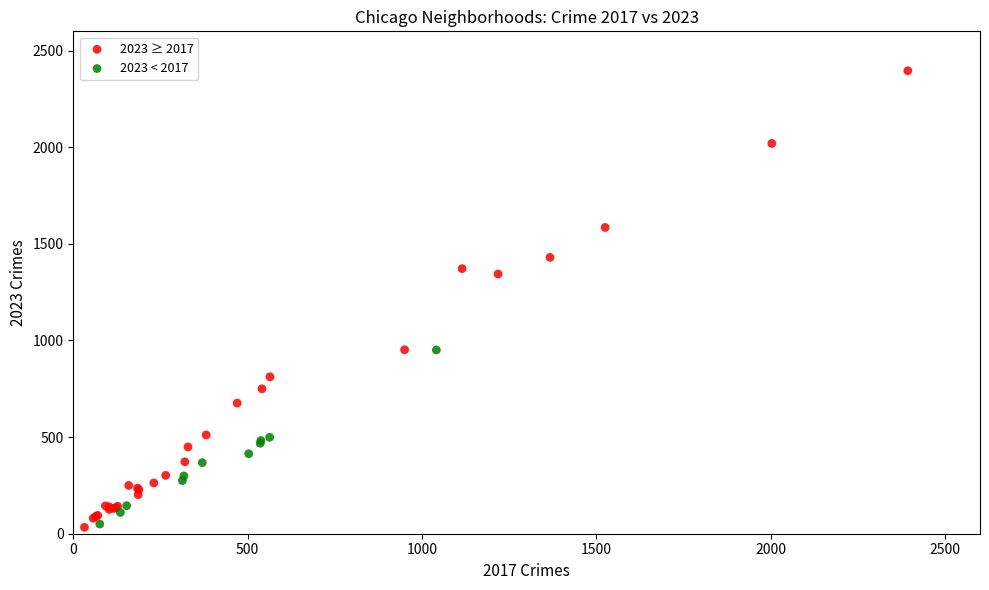

Which series reaches the maximum Y coordinate?

2023 ≥ 2017